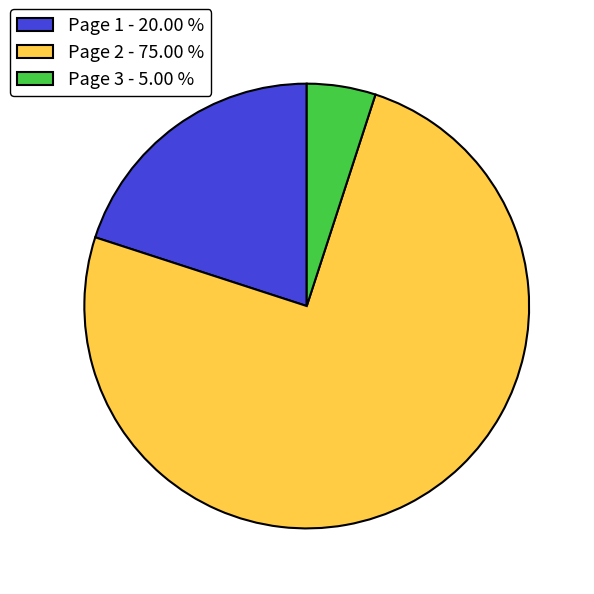

Rank the categories by value from lowest to highest.

Page 3 - 5.00 %, Page 1 - 20.00 %, Page 2 - 75.00 %